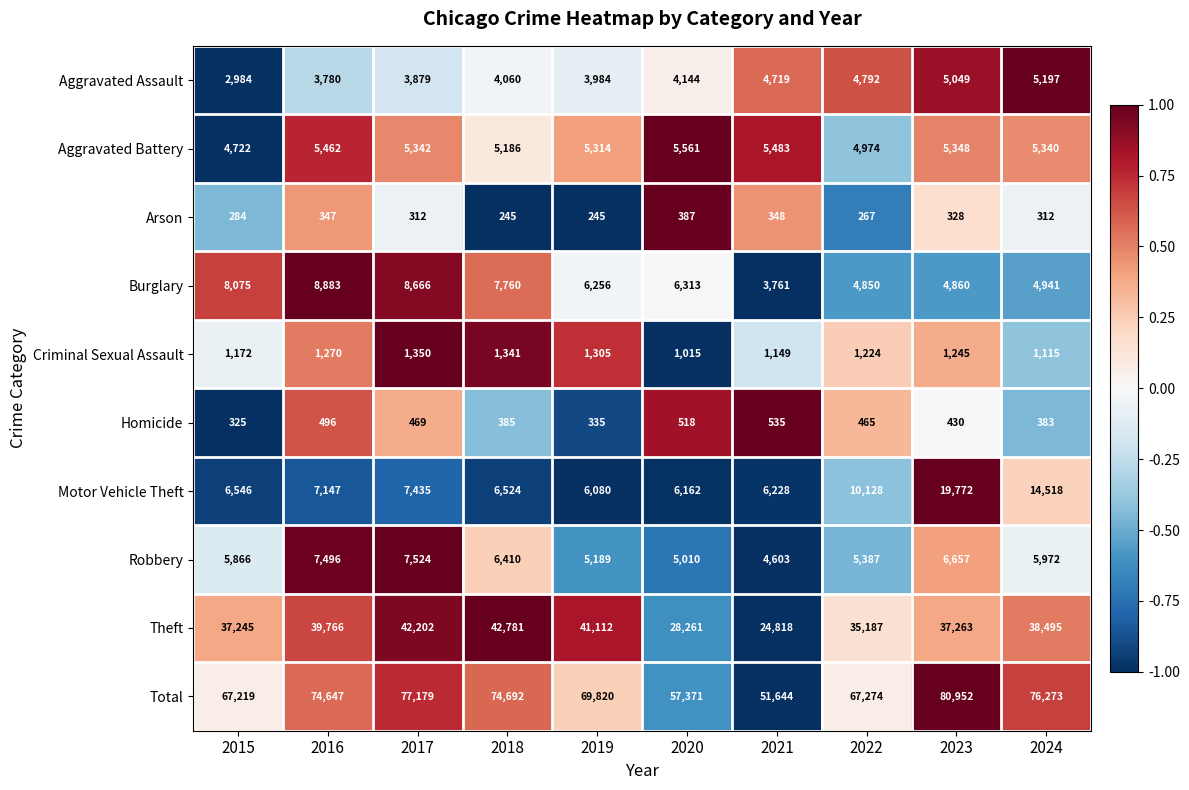

Count the number of data series in this chart.

10